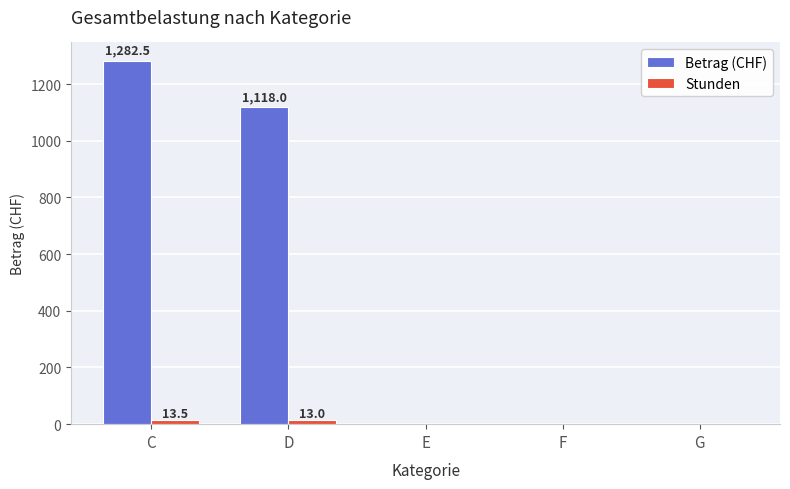

How many distinct data groups are displayed?

2